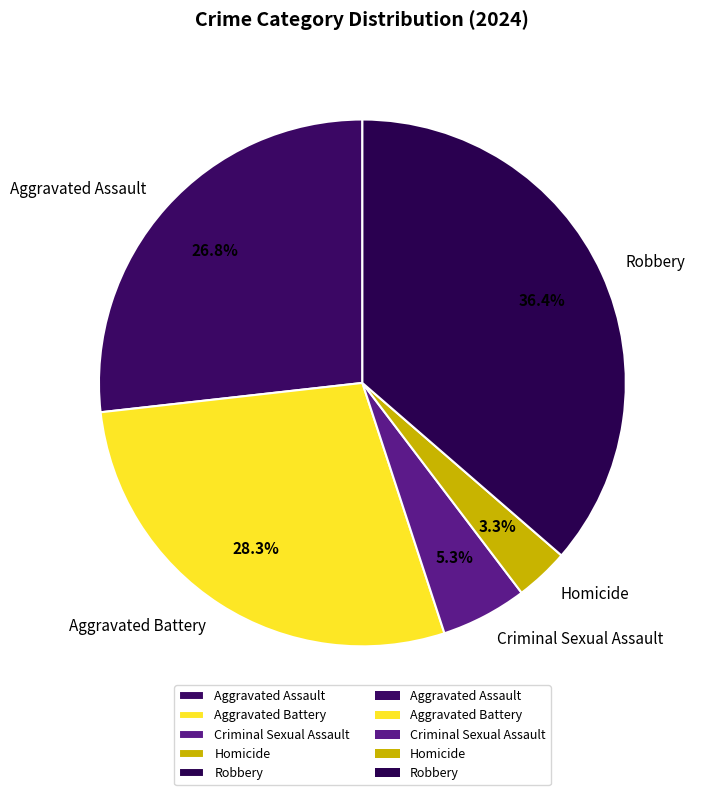

Combined, do Criminal Sexual Assault and Robbery account for over 50%?

No